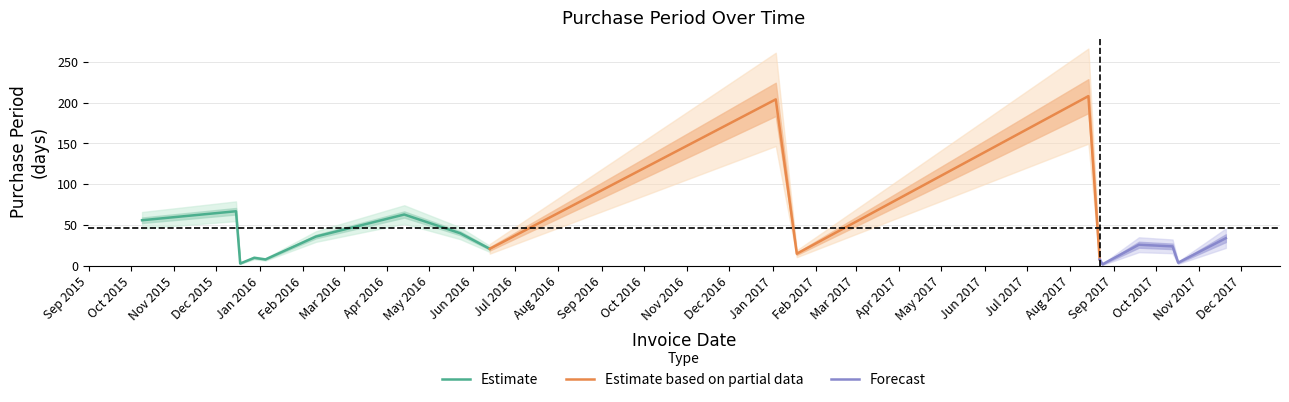

What position from the right is 2016-06-13?

10